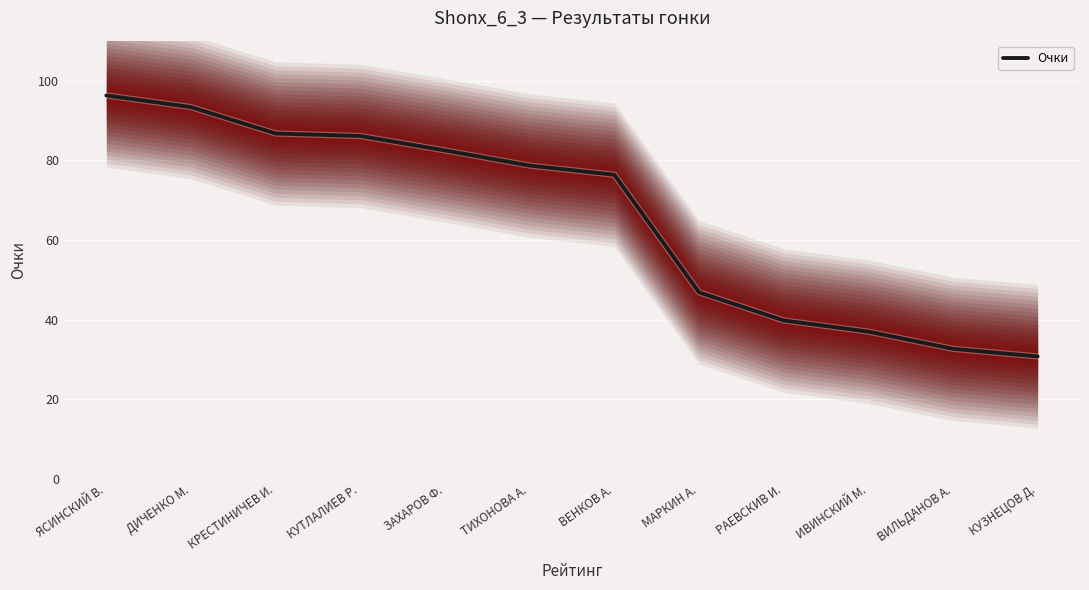

Is it true that the value at ВЕНКОВ А. is 76.4?

True